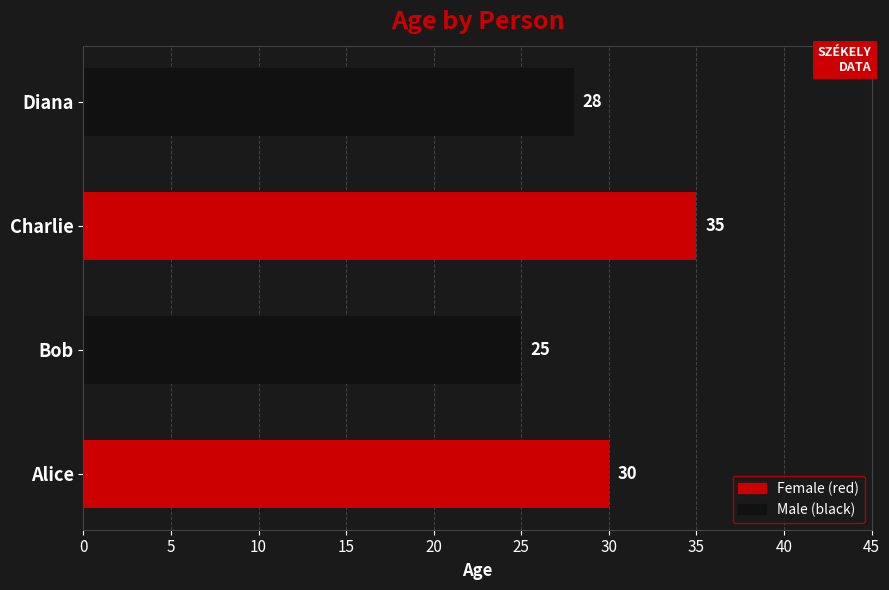

Does the chart contain stacked bars?

No